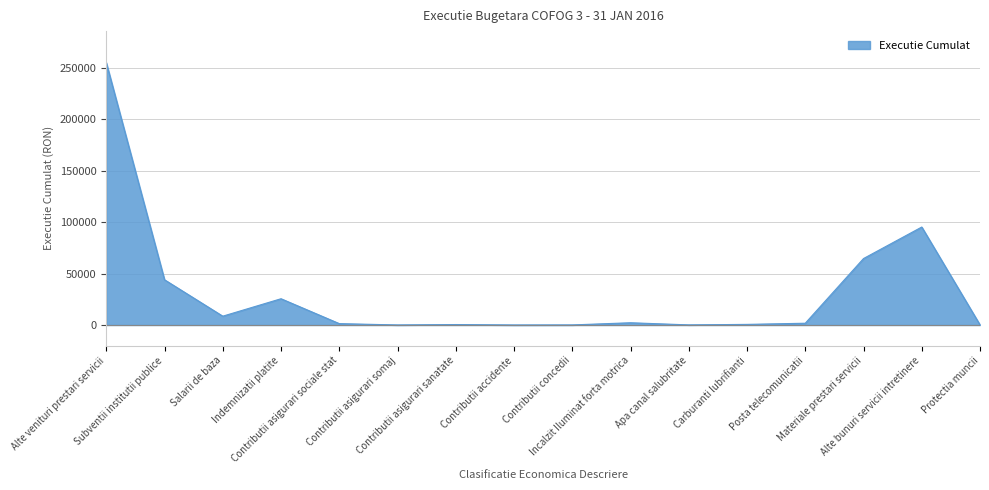

What is the value of the 7th point from the left?

446.0